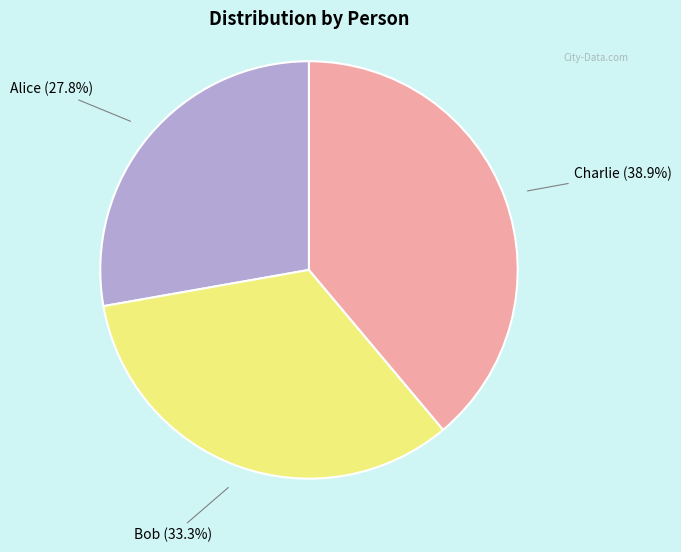

Is there a majority slice in this chart?

No